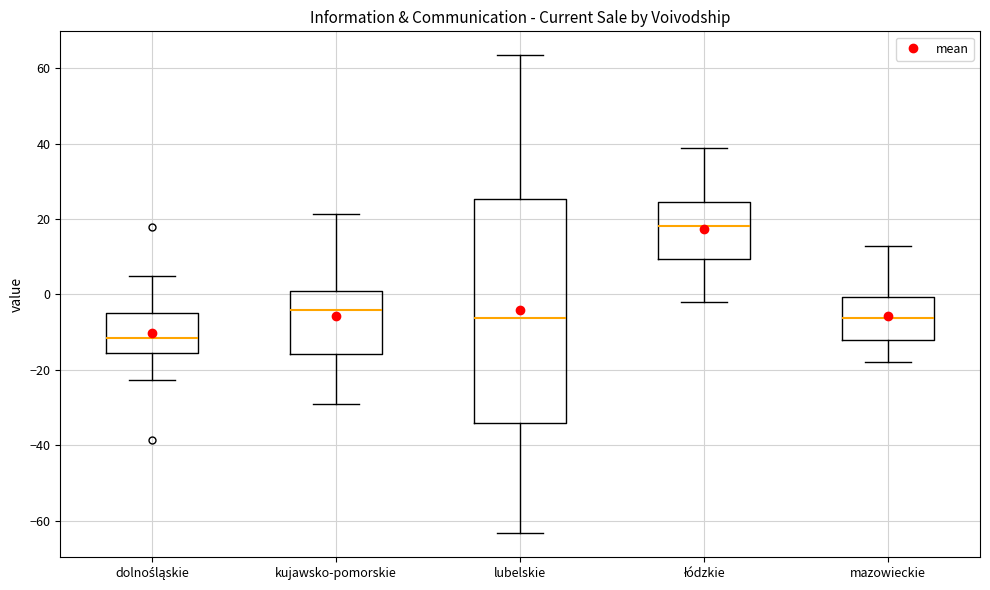

Which box is the tallest, from its lower edge to its upper edge?

lubelskie